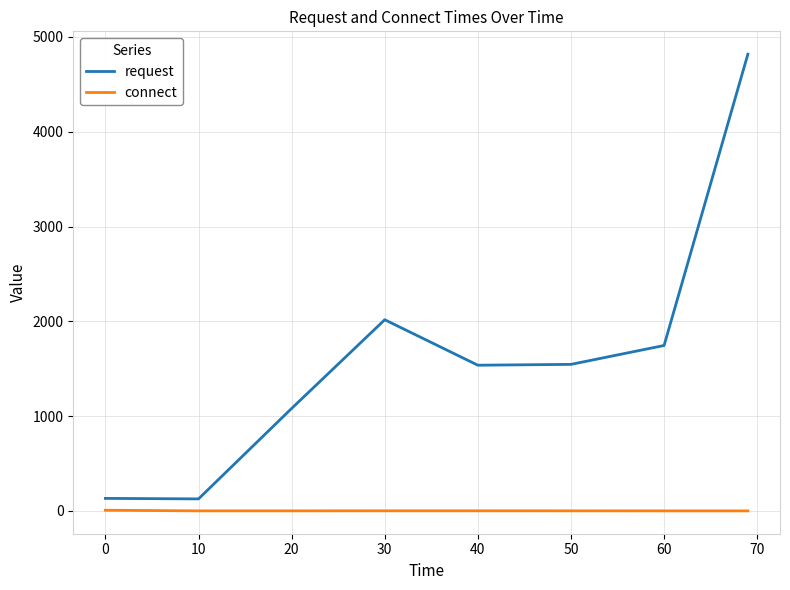

Which series has the widest spread of values?

request